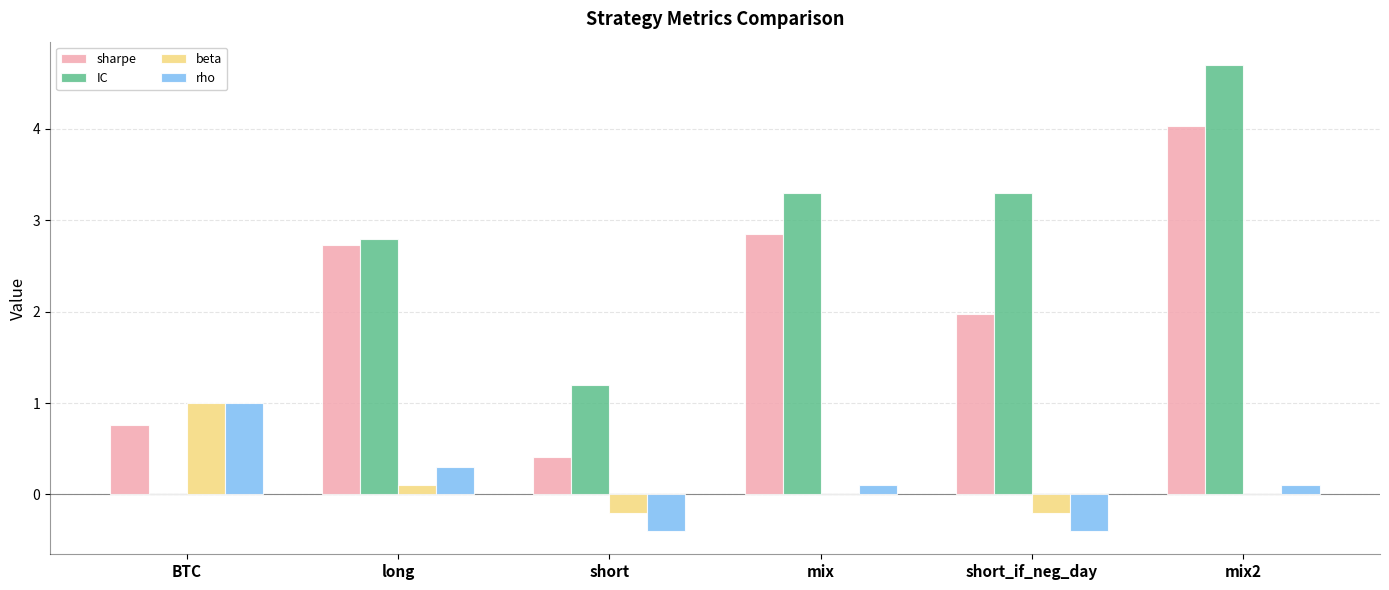

What is the sum of the IC values at BTC and short?

1.2